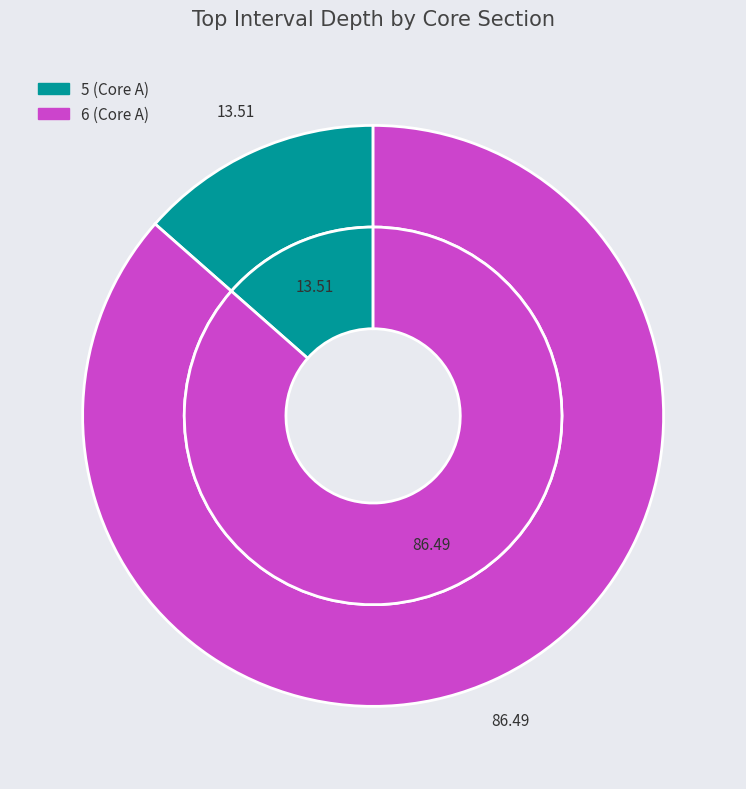

Approximately how many times larger is the value at 5 (Core A) compared to 6 (Core A)?

0.2